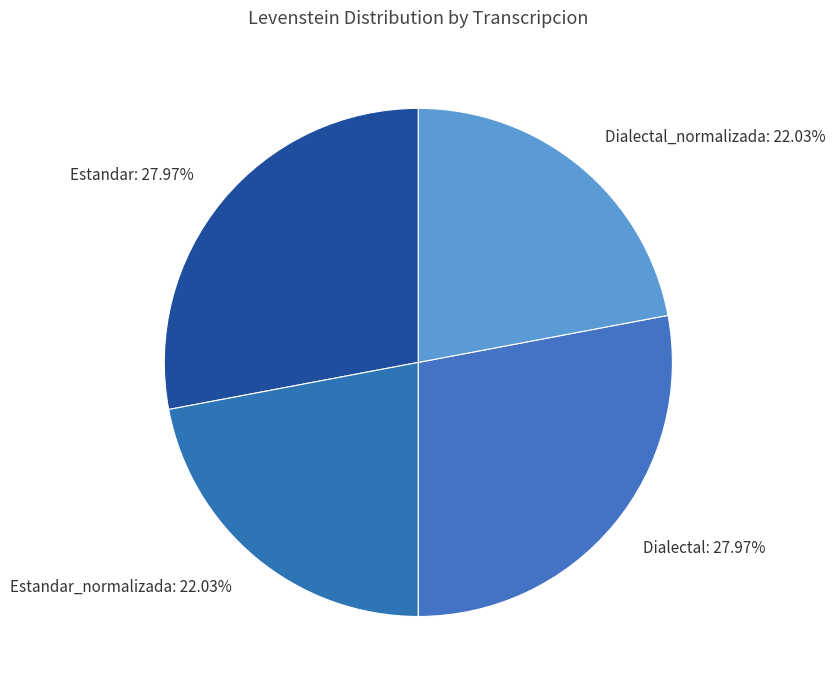

To the nearest percent, what is the difference between the largest and smallest slice percentages?

6%